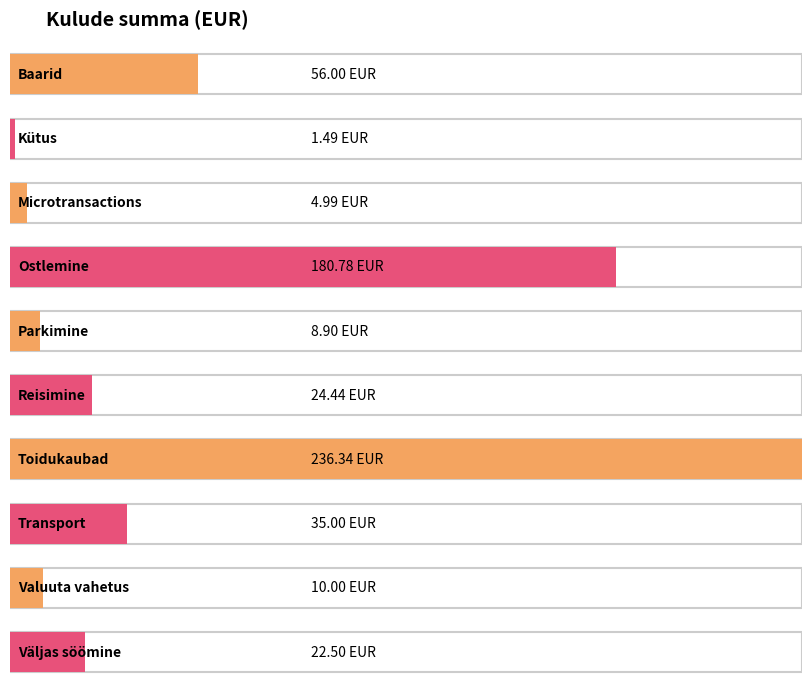

Reading left to right, what are all the values shown in this chart?

56.0	1.5	5.0	180.8	8.9	24.4	236.3	35.0	10.0	22.5